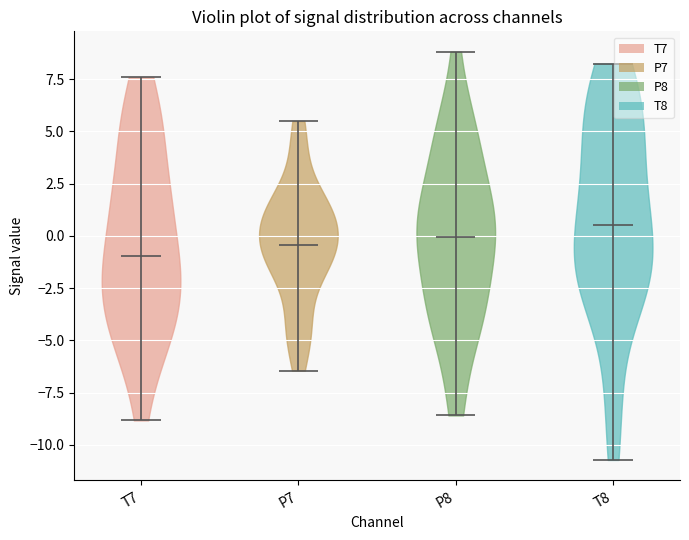

Reading left to right, read every violin against the y-axis: where its median line is, and the lowest and highest points it reaches. The values are not printed on the chart, so give them approximately, as read against the axis.

T7: median line -1.0, lowest point -9.0, highest point 7.5
P7: median line -0.5, lowest point -6.5, highest point 5.5
P8: median line 0.0, lowest point -8.5, highest point 9.0
T8: median line 0.5, lowest point -10.5, highest point 8.0